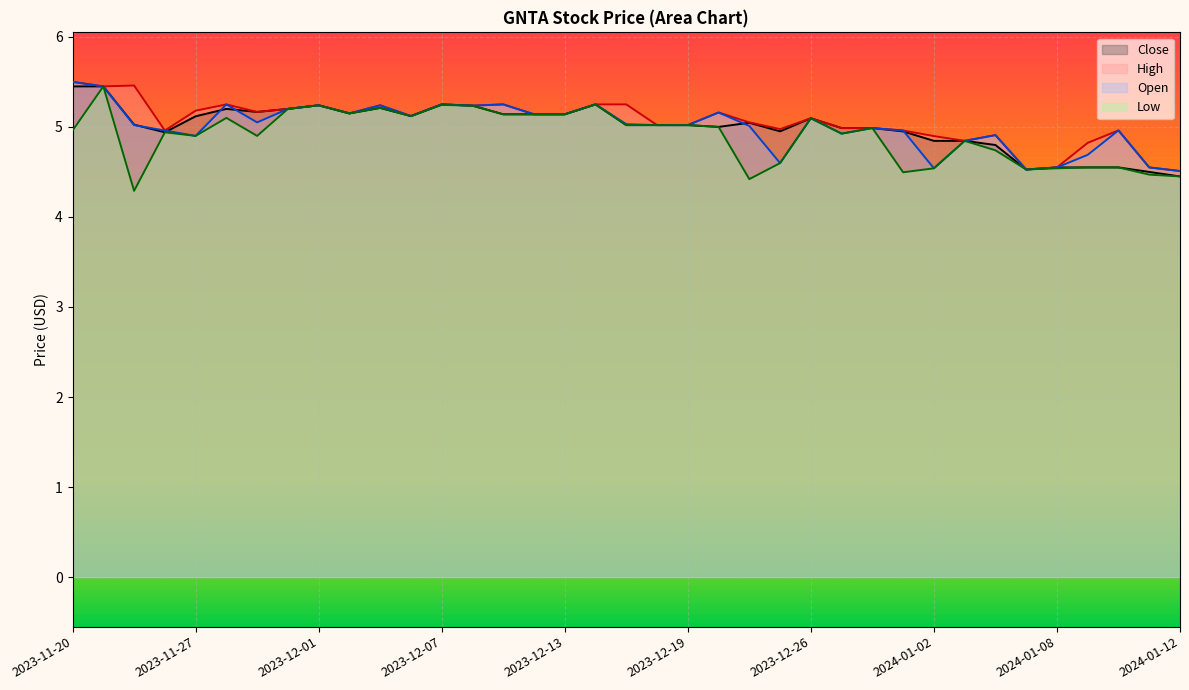

Count the number of categories in the chart.

37